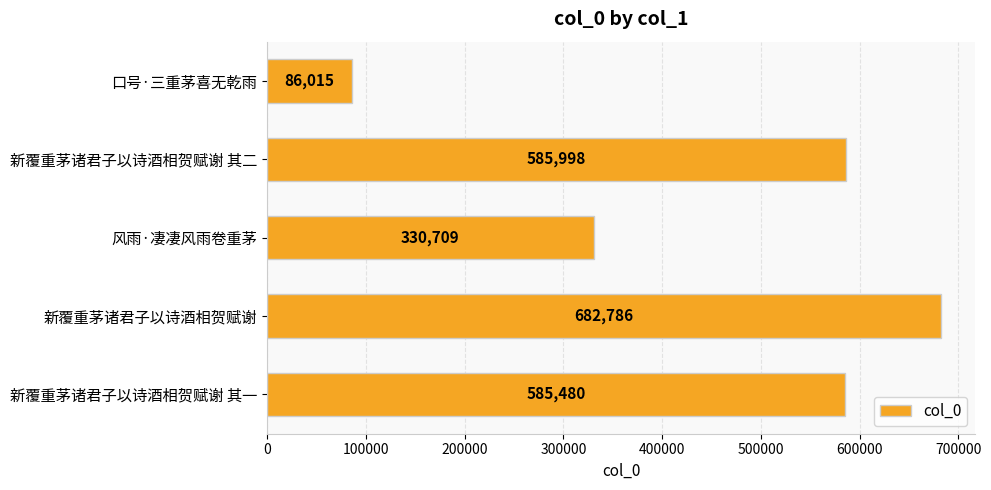

List the labels in order of value, smallest first.

口号·三重茅喜无乾雨, 风雨·凄凄风雨卷重茅, 新覆重茅诸君子以诗酒相贺赋谢 其一, 新覆重茅诸君子以诗酒相贺赋谢 其二, 新覆重茅诸君子以诗酒相贺赋谢